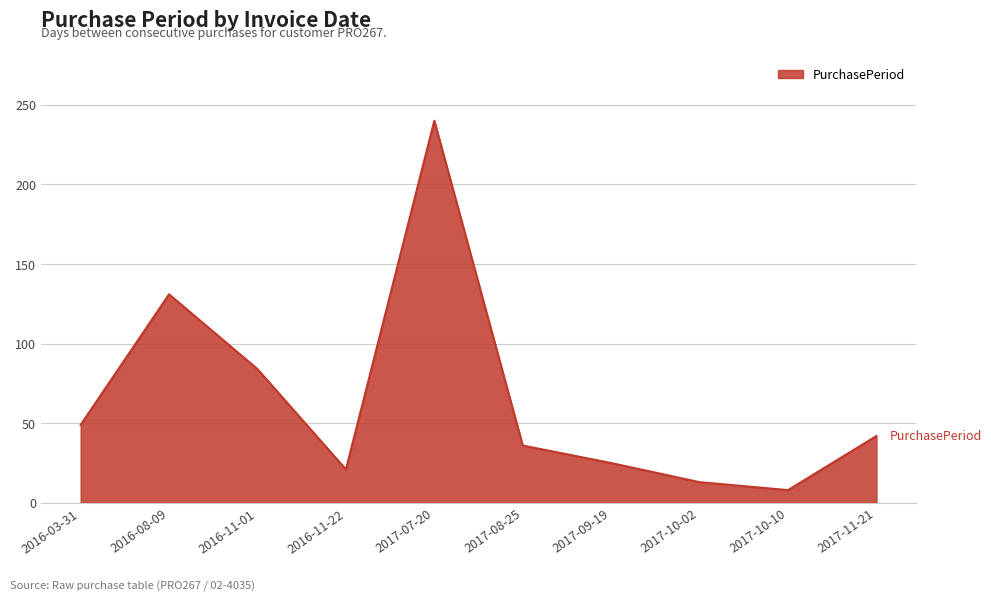

Rank the categories by value from highest to lowest.

2017-07-20, 2016-08-09, 2016-11-01, 2016-03-31, 2017-11-21, 2017-08-25, 2017-09-19, 2016-11-22, 2017-10-02, 2017-10-10